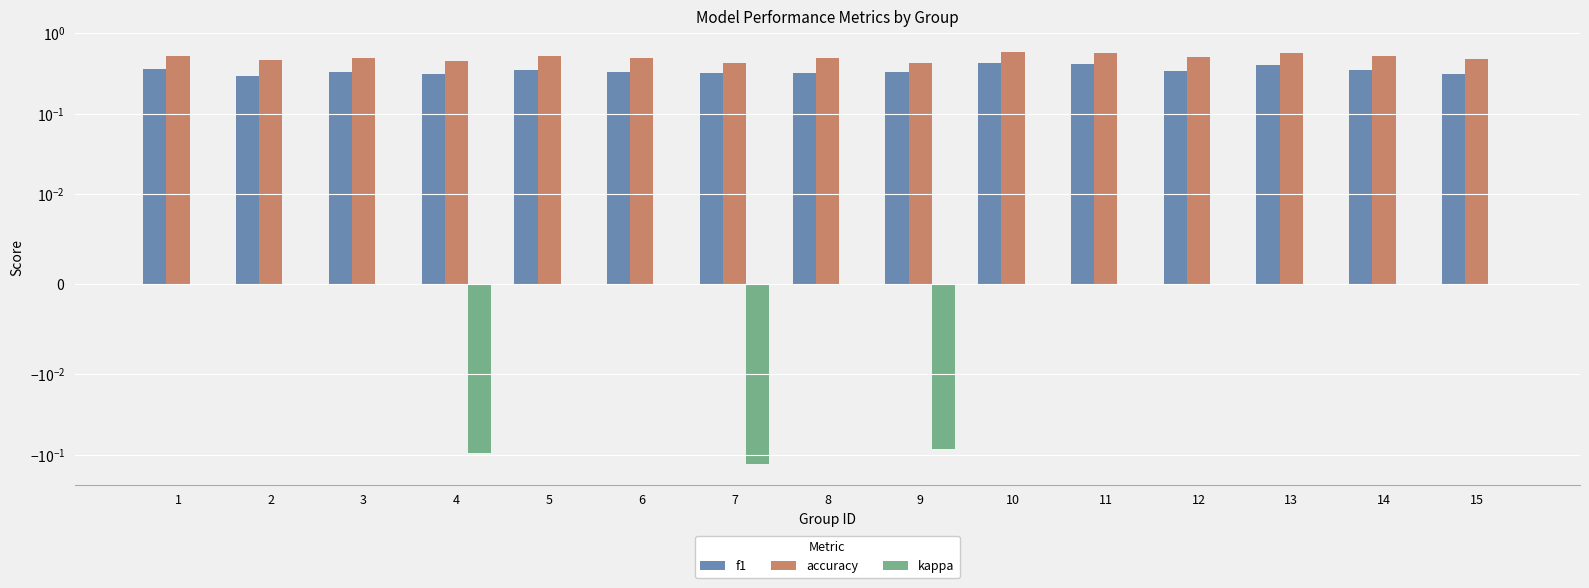

What is the greatest value displayed?

0.6